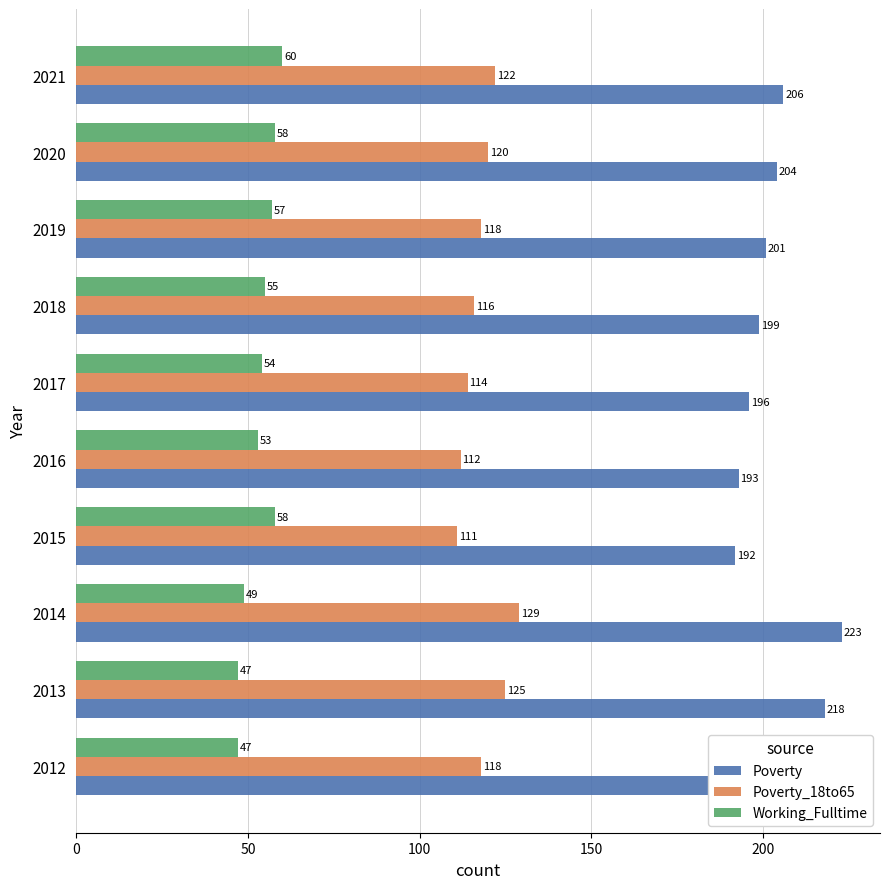

Count the Poverty_18to65 values in the range 114 to 122.

6